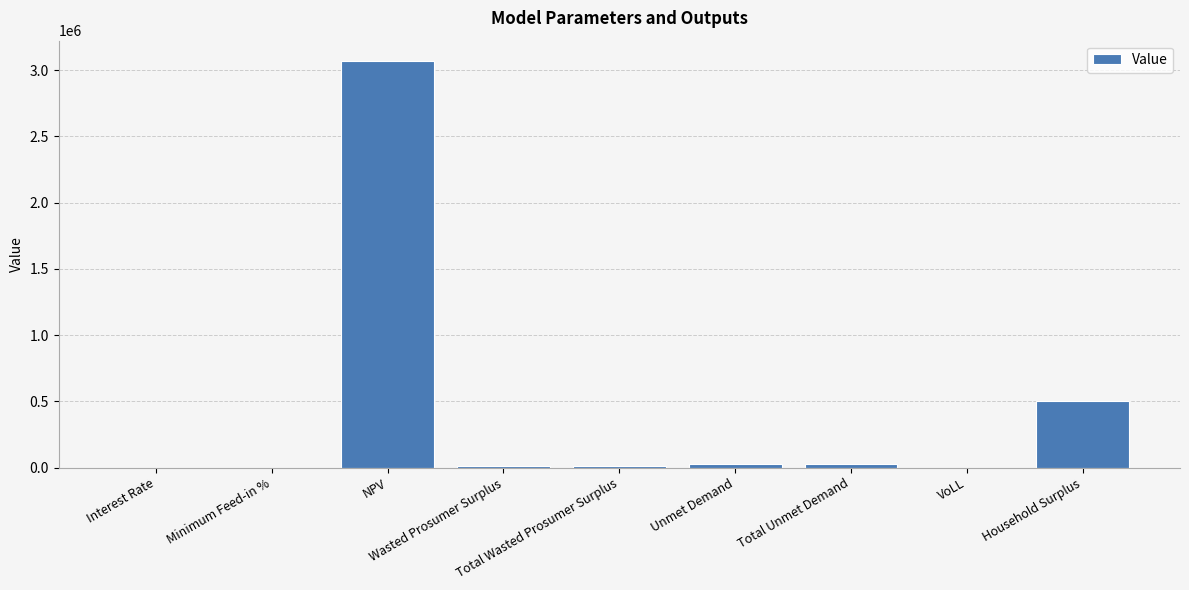

What is the sum of all values?

3648709.5